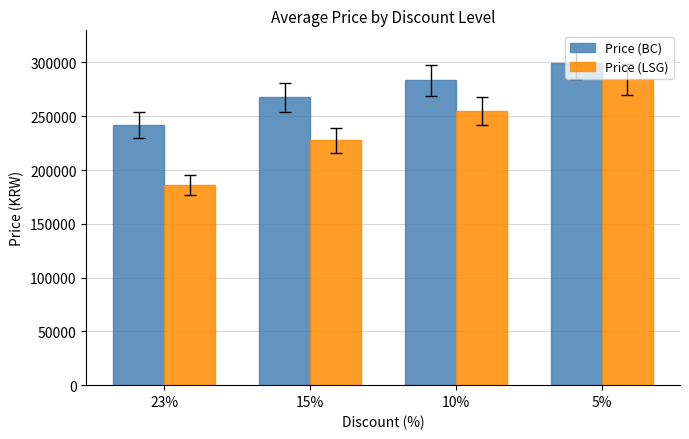

The Price (BC) series shows 447549 at 15%. True or false?

False